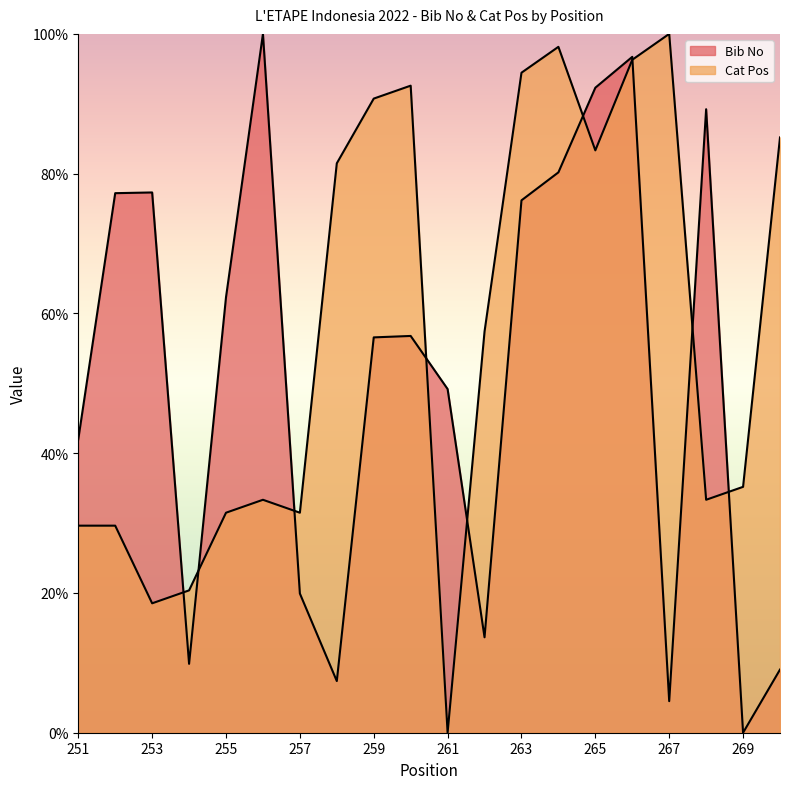

True or false: Cat Pos has a value of 24.1 at 270.

False